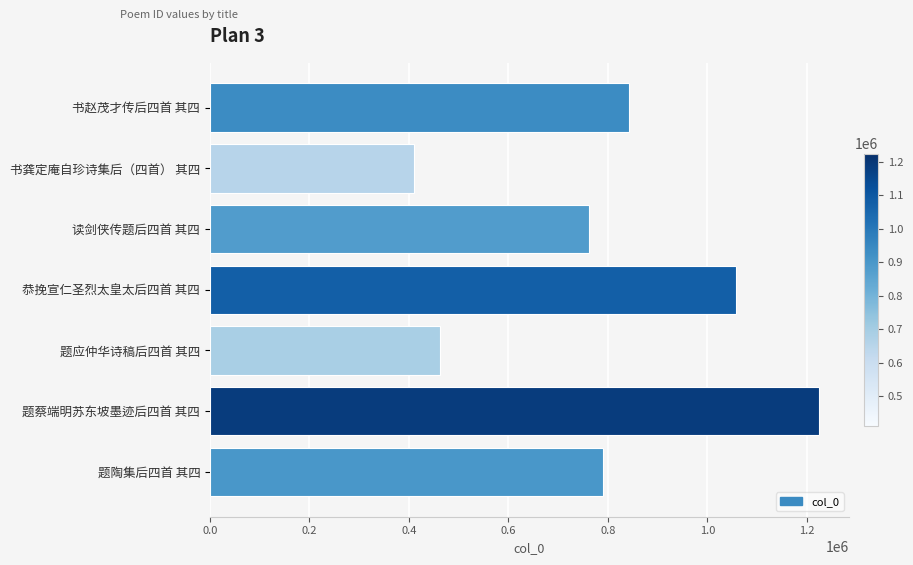

List the labels in order of value, largest first.

题蔡端明苏东坡墨迹后四首 其四, 恭挽宣仁圣烈太皇太后四首 其四, 书赵茂才传后四首 其四, 题陶集后四首 其四, 读剑侠传题后四首 其四, 题应仲华诗稿后四首 其四, 书龚定庵自珍诗集后（四首） 其四